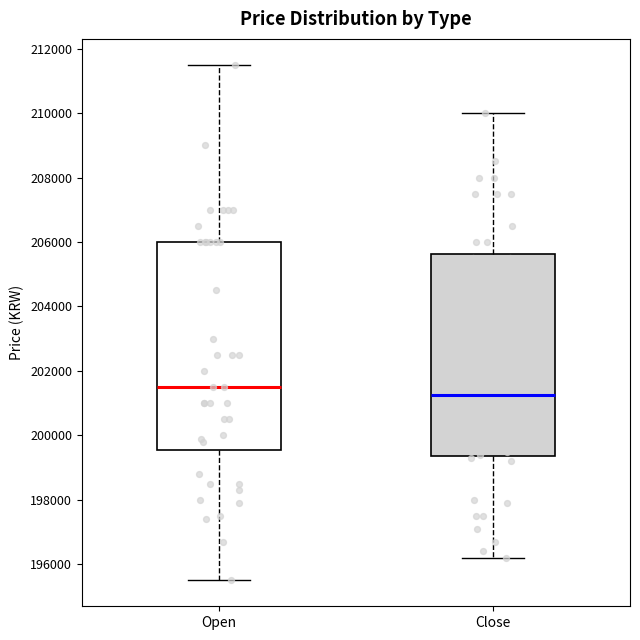

Reading left to right, transcribe this box plot: for each box, give where its median line is, the range the box spans, and where its two whiskers end, as read against the y-axis. The values are not printed on the chart, so give them approximately, as read against the axis.

Open: median 201600, box 199600 to 206000, whiskers 195600 to 211600
Close: median 201200, box 199400 to 205600, whiskers 196200 to 210000